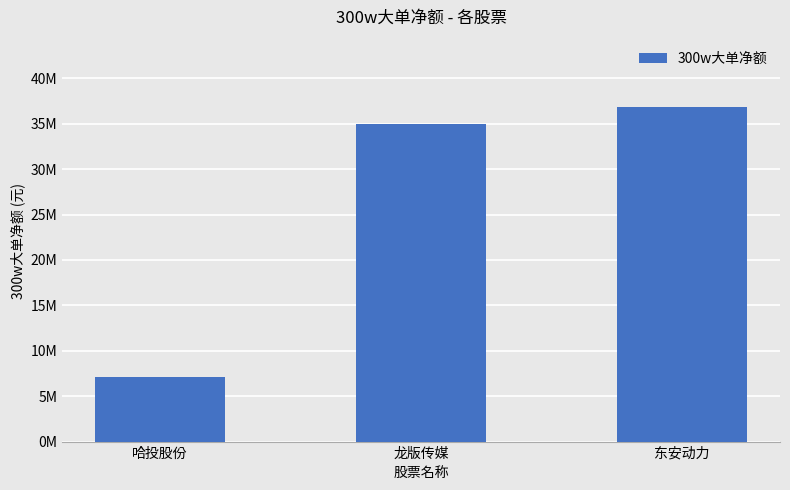

What is the label of the 2nd bar from the left?

龙版传媒